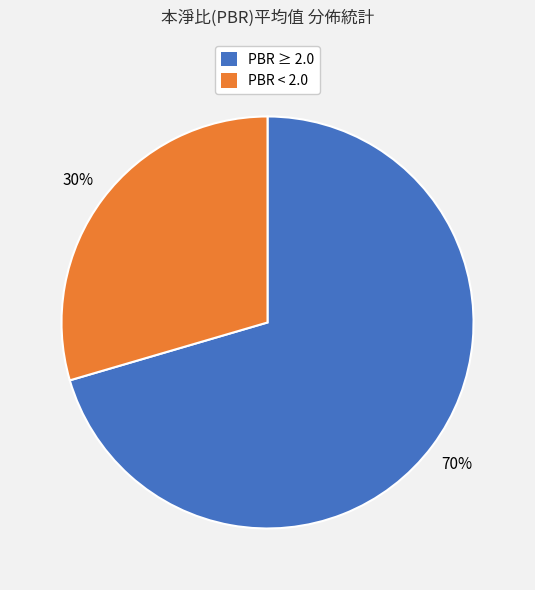

Is there any slice that represents more than half of the pie?

Yes